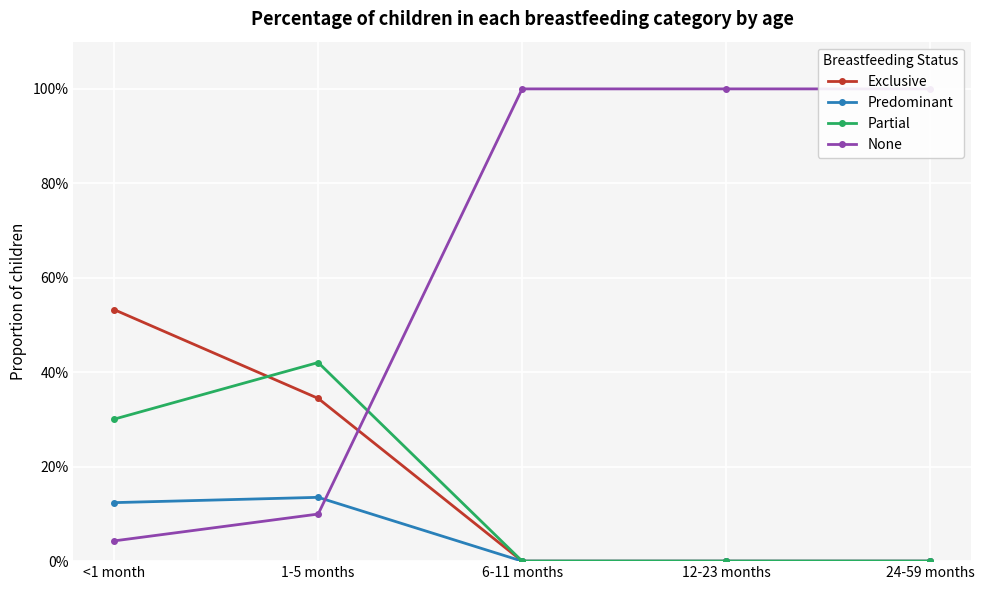

After their last crossing, which series has the higher values: Partial or Exclusive?

Partial